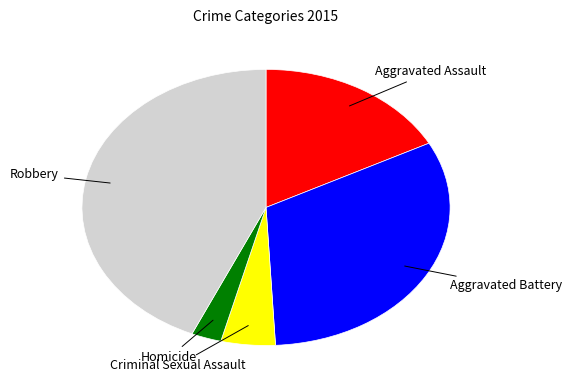

Is there any slice that represents more than half of the pie?

No